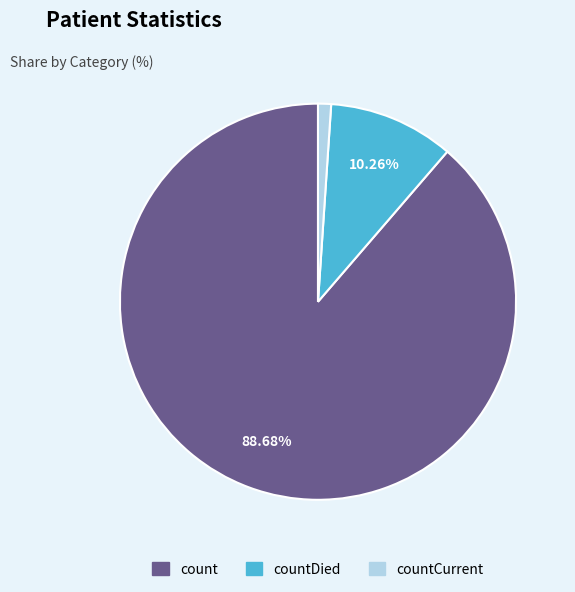

Is there any slice that represents more than half of the pie?

Yes